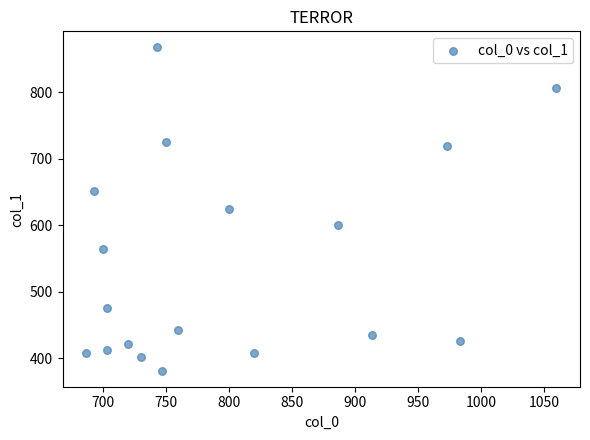

What is the range of X values (max minus min)?

373.3